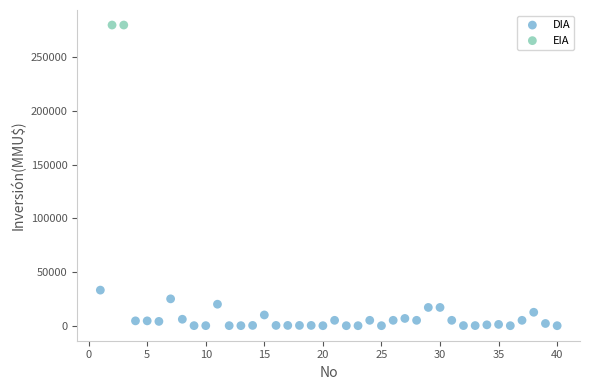

What are all the series names shown in the legend?

DIA, EIA